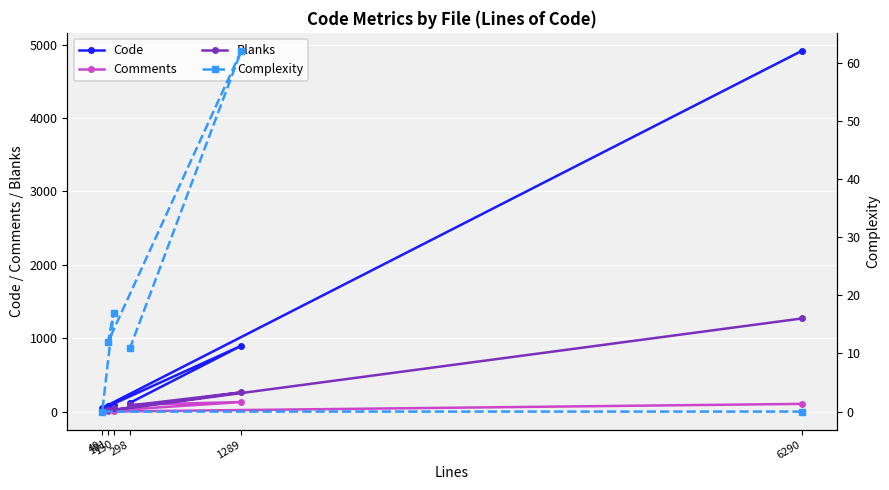

True or false: Comments and Complexity cross at least once.

False